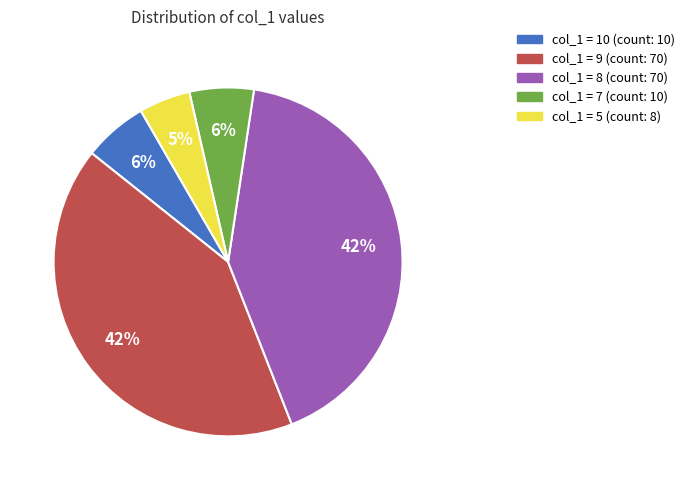

How many slices are in this pie chart?

5